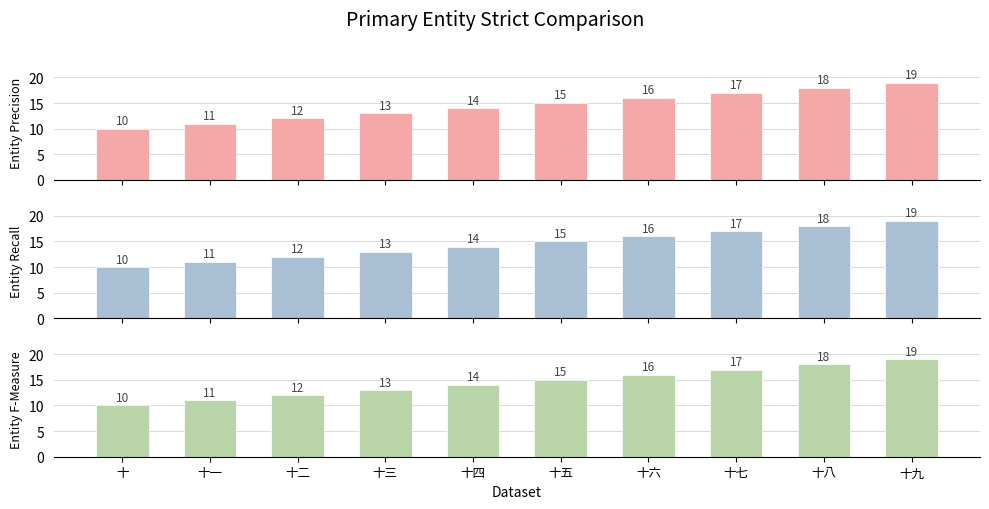

Reading right to left, extract all data points from this chart.

col_1_top: 19	18	17	16	15	14	13	12	11	10
col_1_mid: 19	18	17	16	15	14	13	12	11	10
col_1_bot: 19	18	17	16	15	14	13	12	11	10